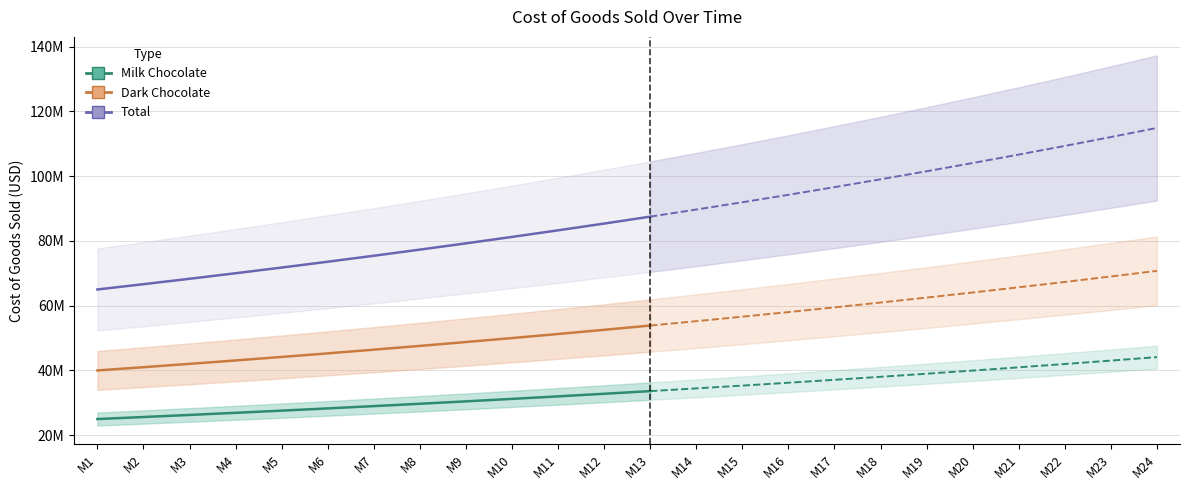

List the labels in order of Total value, smallest first.

M1, M2, M3, M4, M5, M6, M7, M8, M9, M10, M11, M12, M13